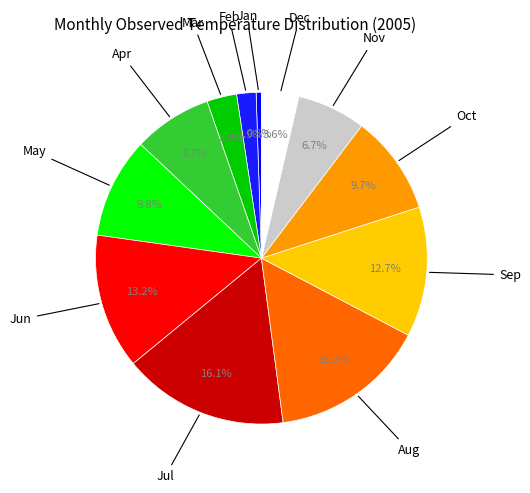

How many segments does this pie chart have?

12